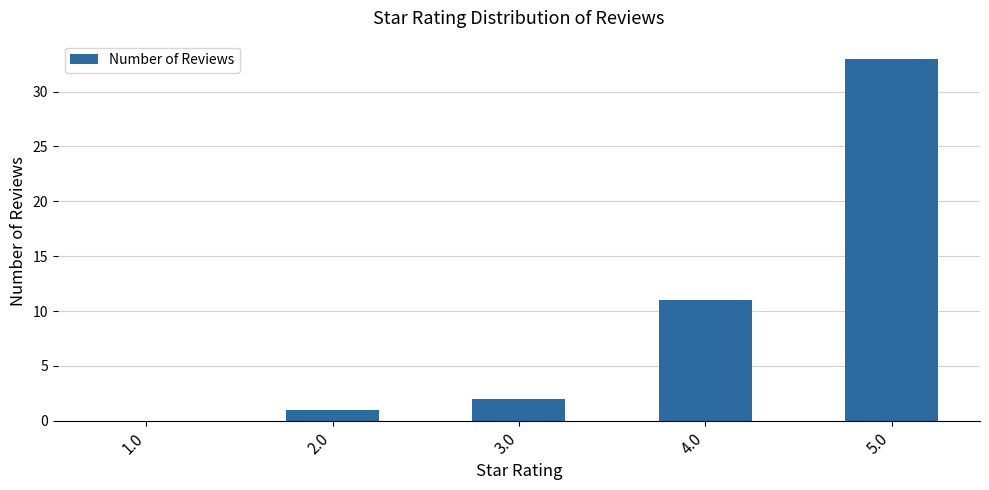

The value at 1.0 is 0. True or false?

True